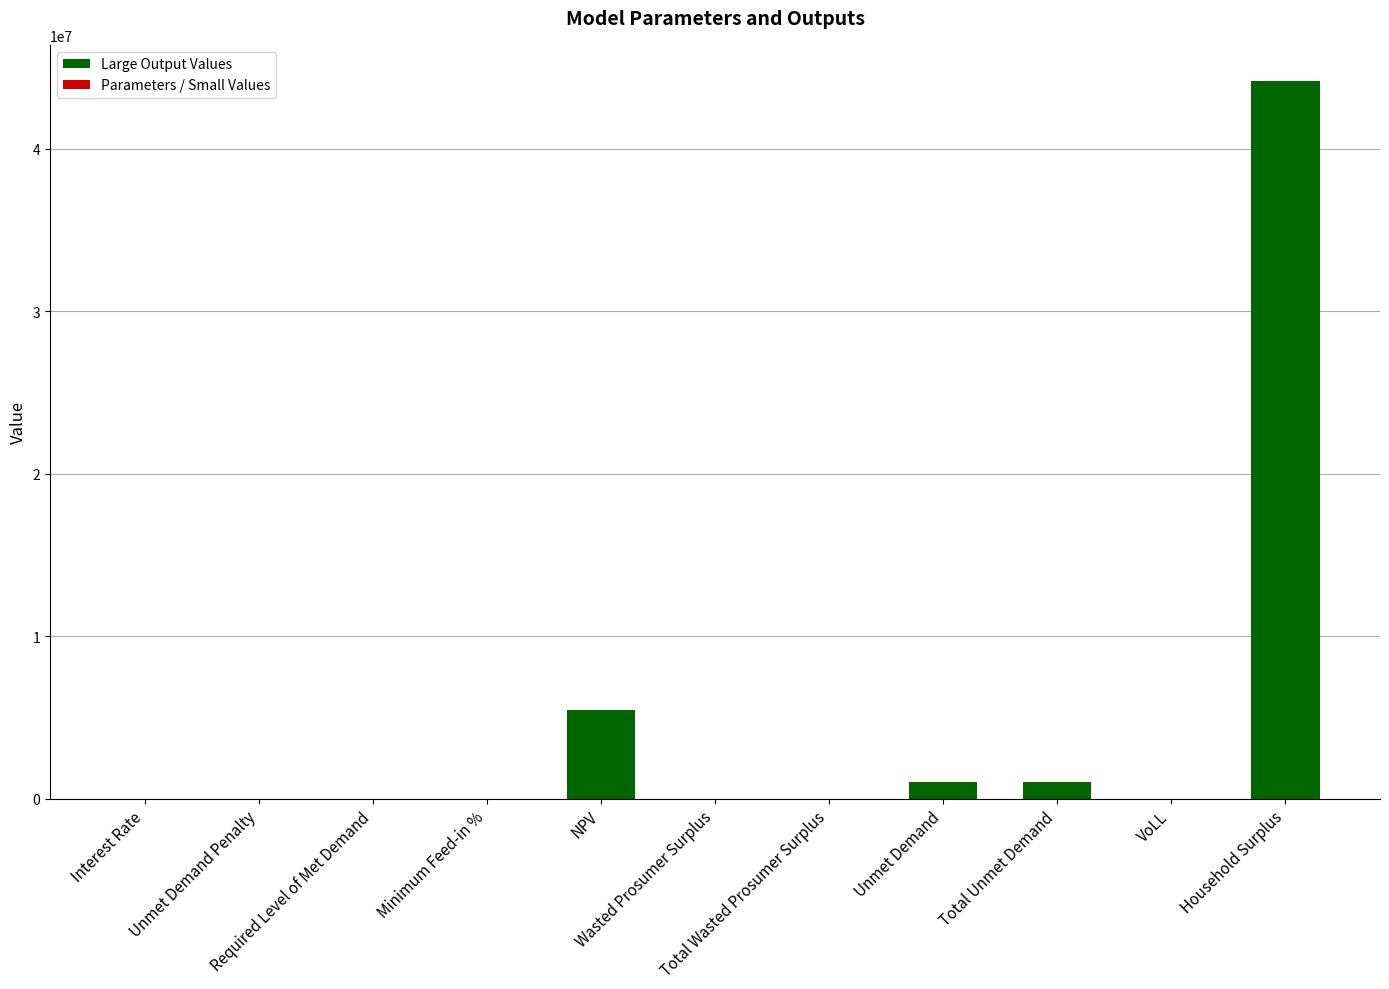

What is the greatest value displayed?

44172369.1